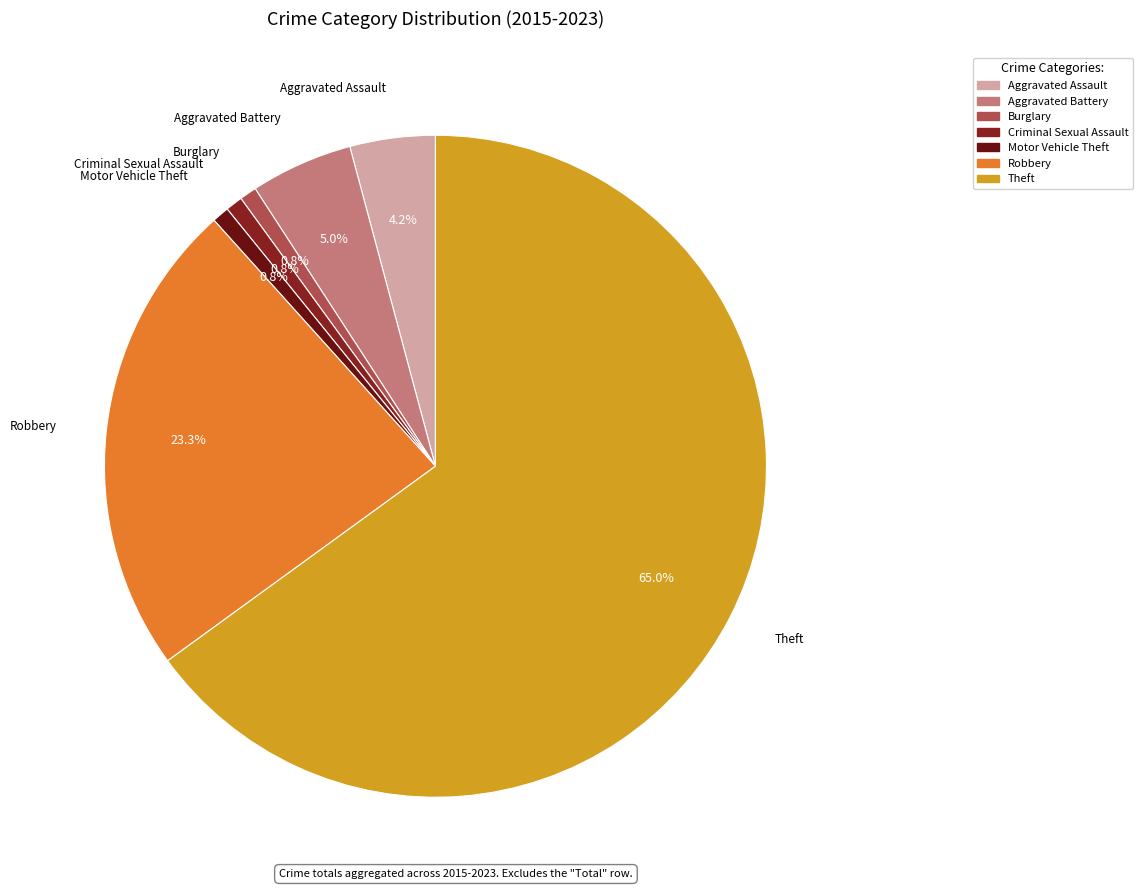

The Aggravated Assault slice represents 4% of the pie. True or false?

True